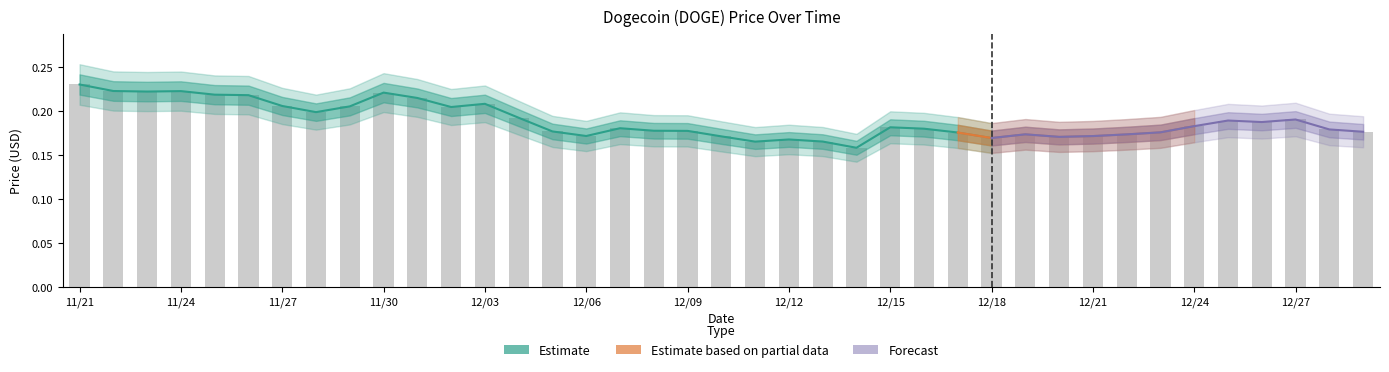

At which category does the chart reach its peak across all series?

11/21